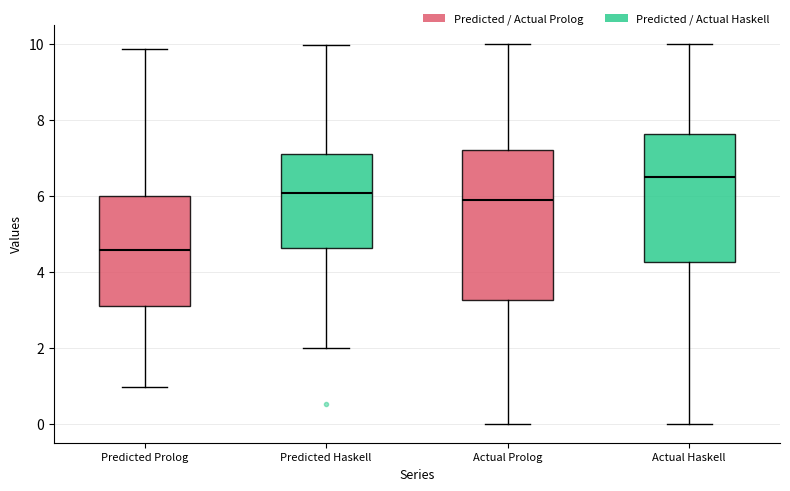

Comparing the boxes themselves (not the whiskers), which one is the tallest?

Actual Prolog